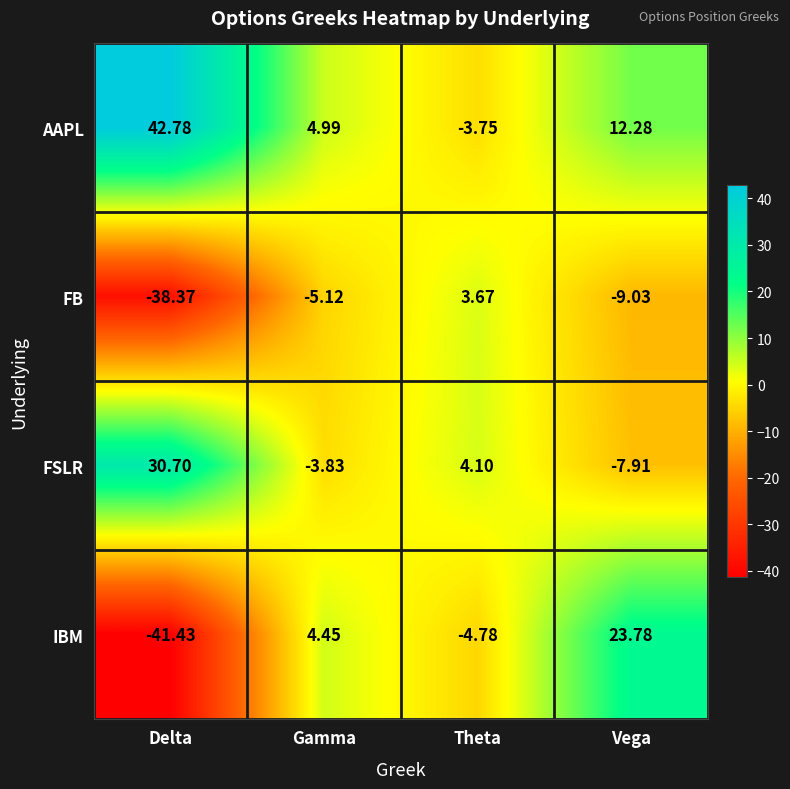

Is the value of AAPL at Gamma greater than the value of IBM at Gamma?

Yes